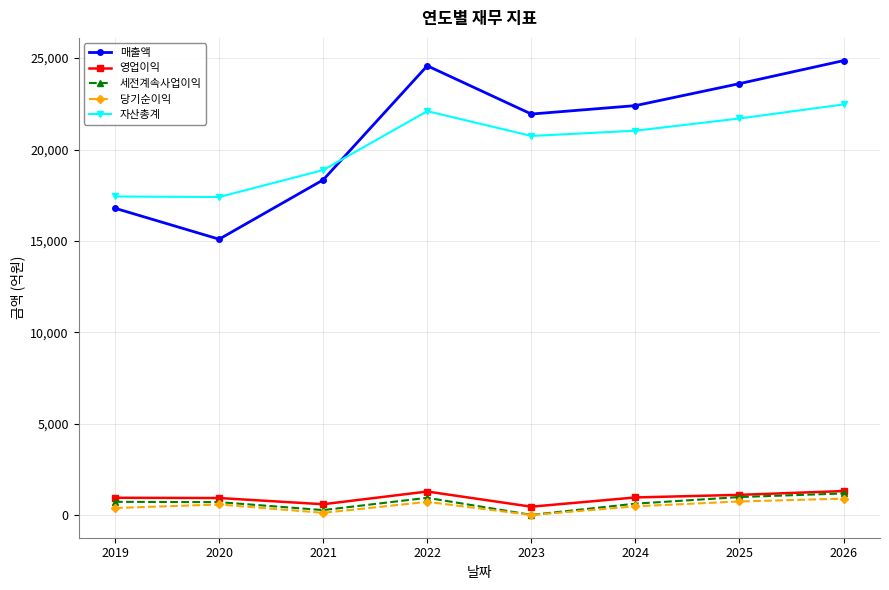

At which label is 자산총계 closest to 19935?

2023